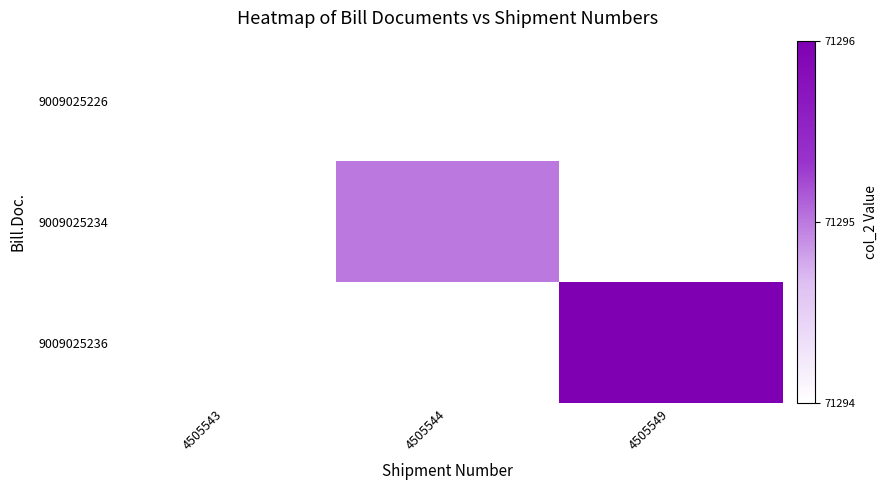

What is the greatest value displayed?

71296.0